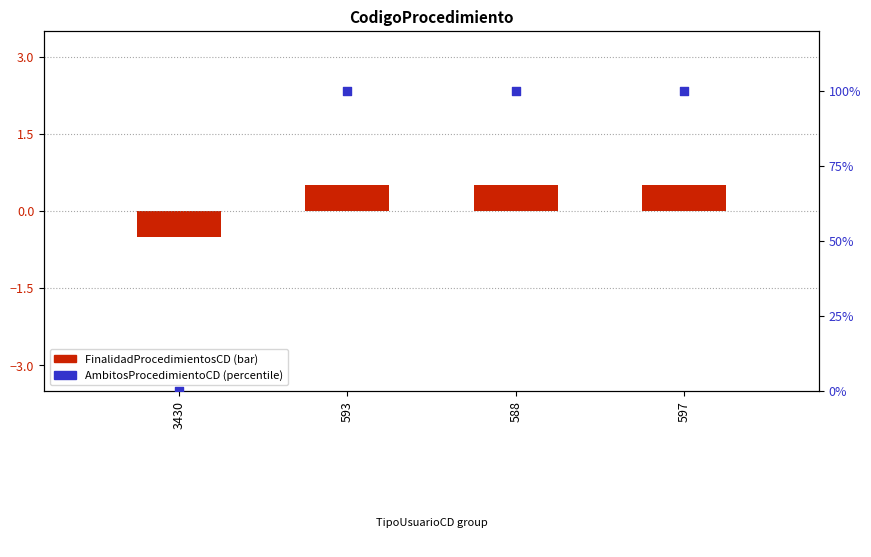

At how many categories does at least one series exceed 63?

3